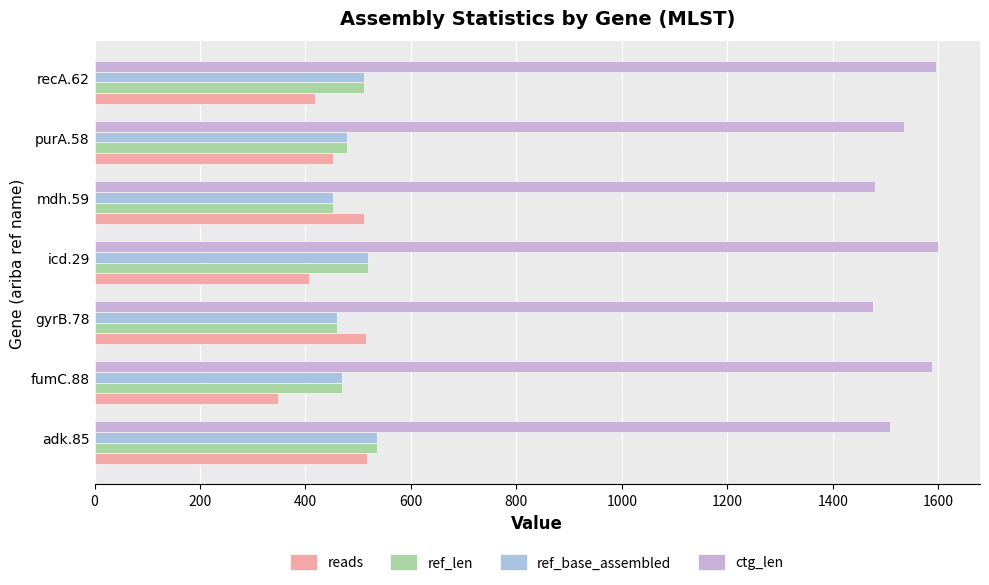

Count the number of categories in the chart.

7